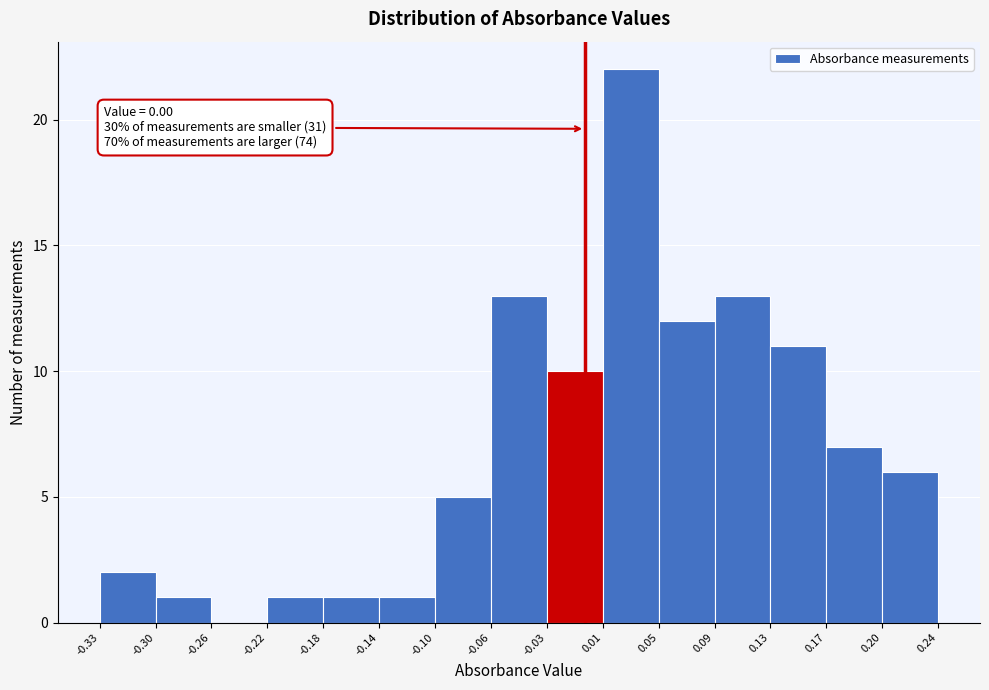

Which range on the x-axis has the tallest bar?

0.01 to 0.05